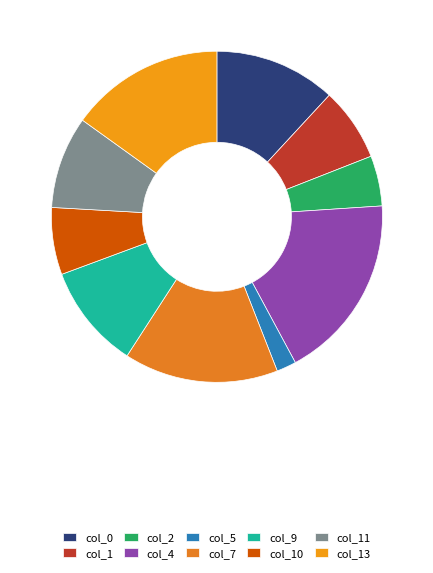

How many segments does this pie chart have?

10